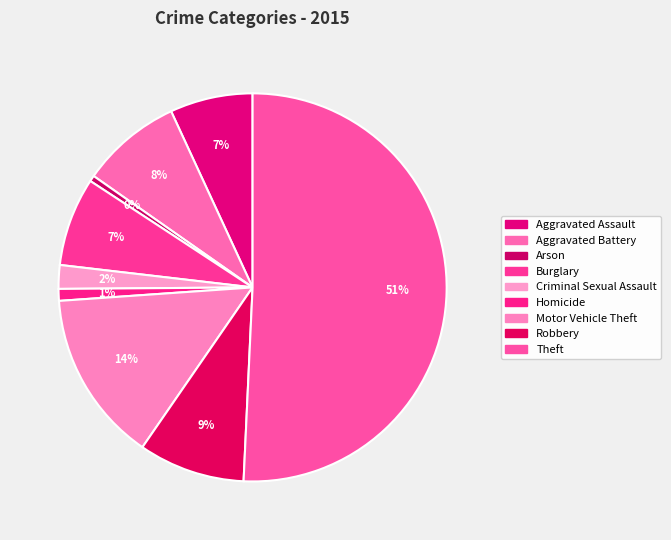

The Theft slice represents 36% of the pie. True or false?

False